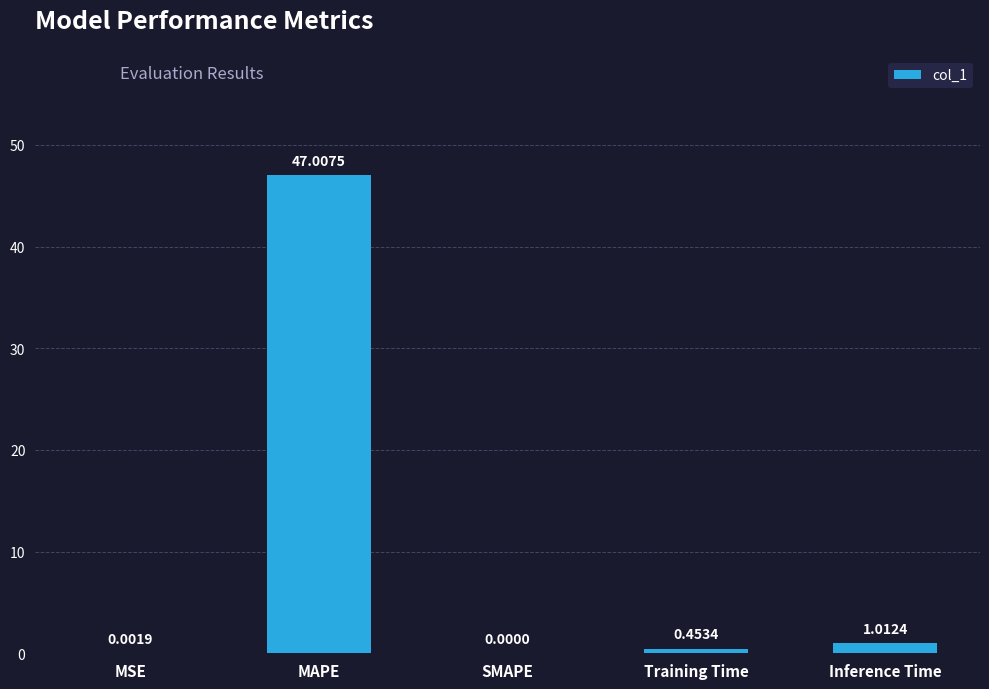

Which label corresponds to the largest value in the chart?

MAPE